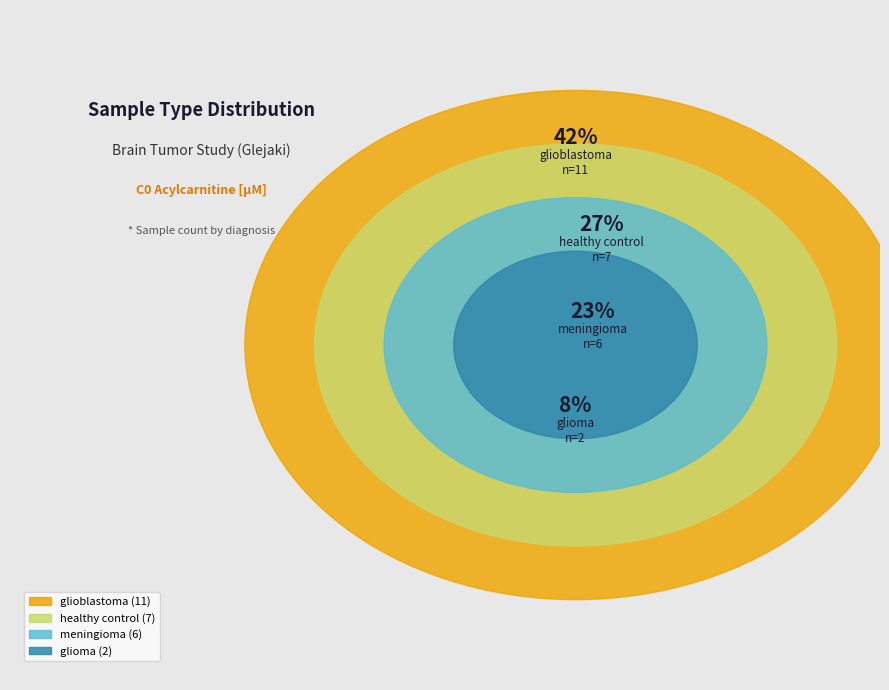

Does glioma account for over 50% of the chart?

No